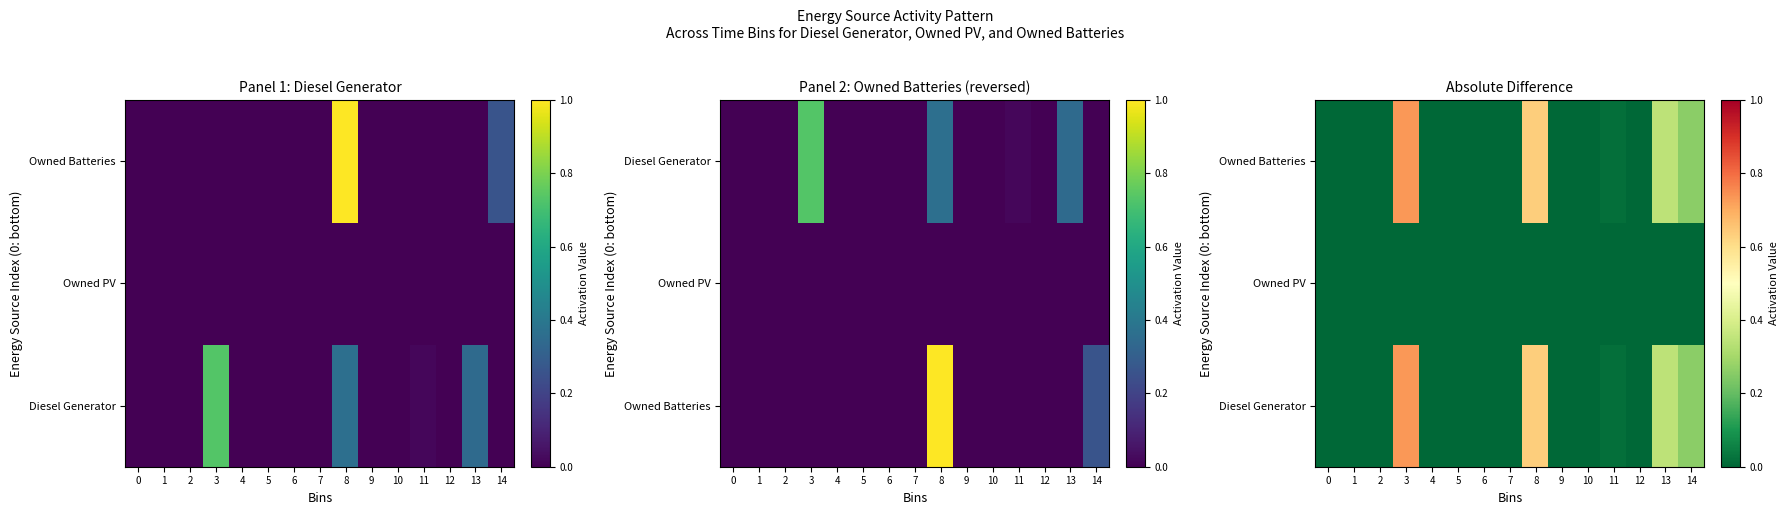

How many distinct data groups are displayed?

3